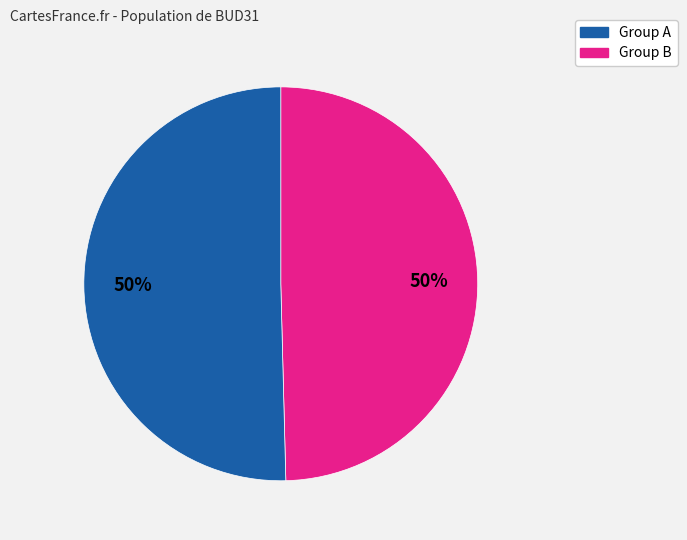

How many slices are in this pie chart?

2